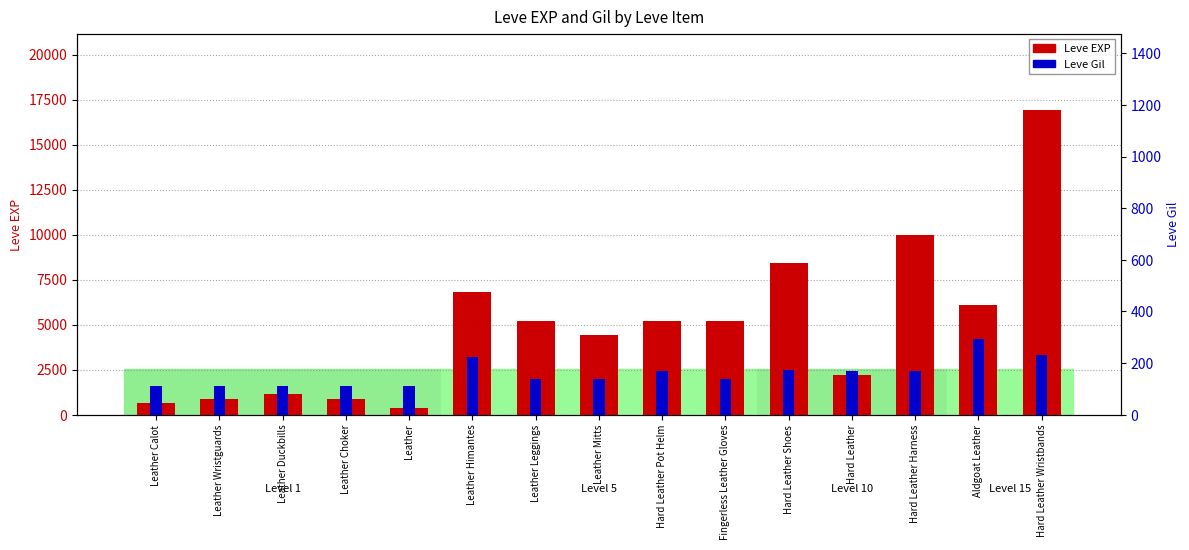

What is the sum of all Leve EXP values?

74550